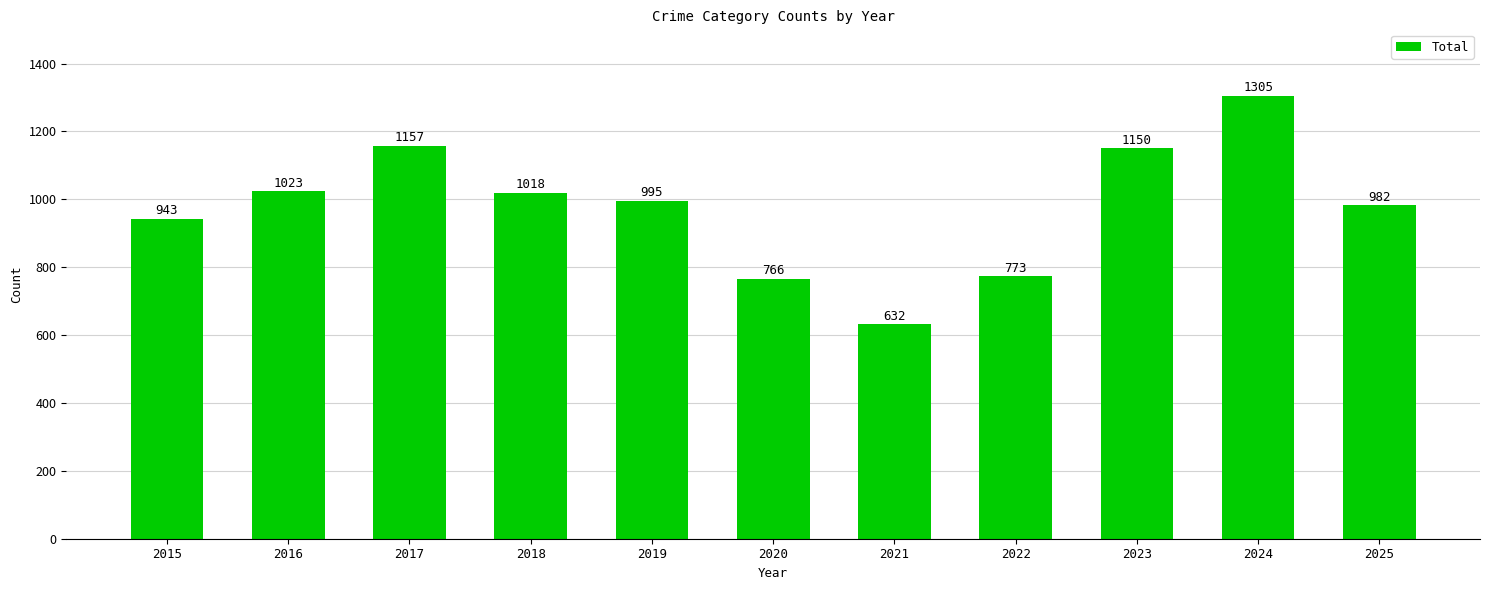

What is the value of the 2nd bar from the left?

1023